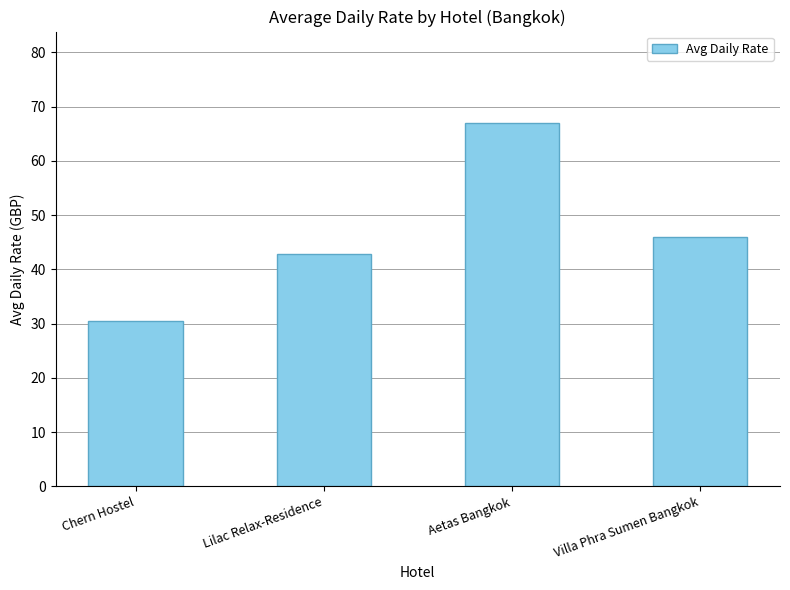

Are the bars grouped side by side (vs. stacked)?

No